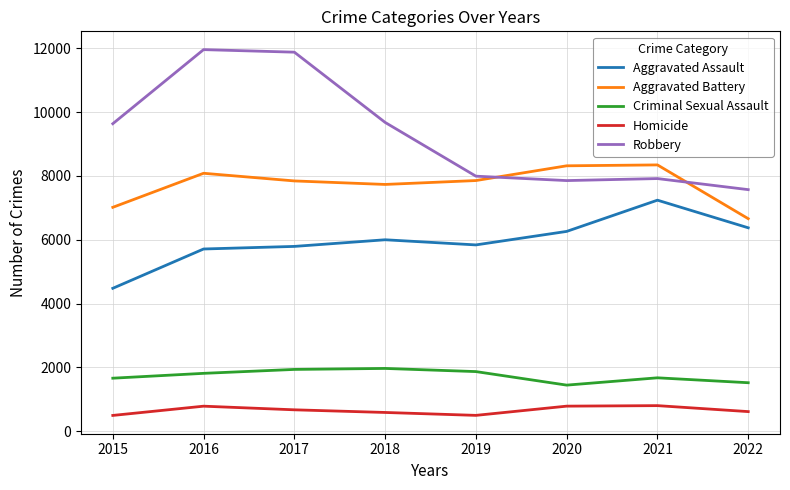

What is the maximum value shown in the chart?

11960